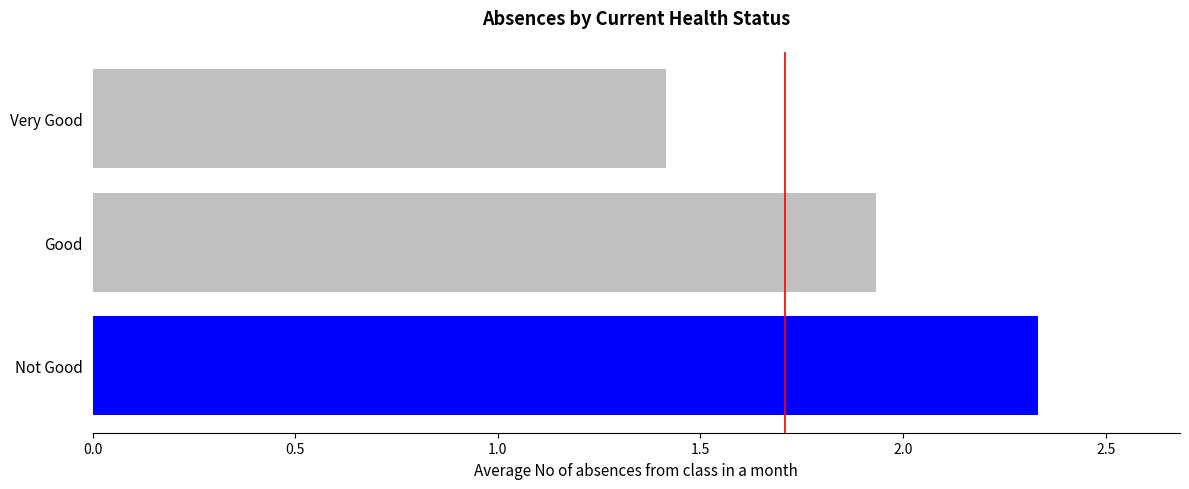

What is the minimum value shown in the chart?

1.4